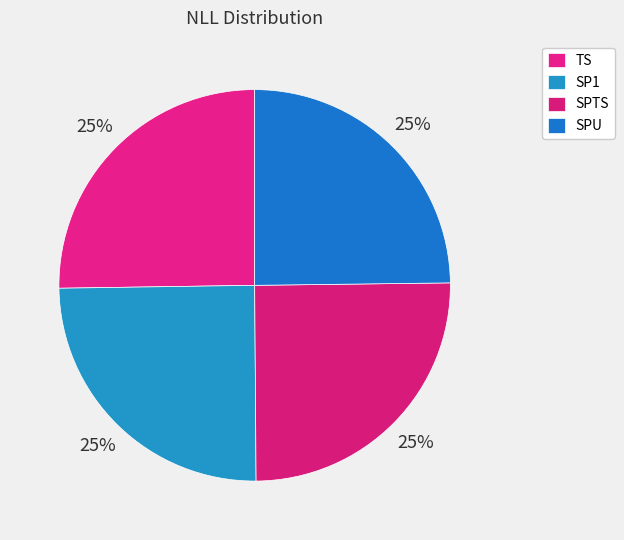

How many segments does this pie chart have?

4